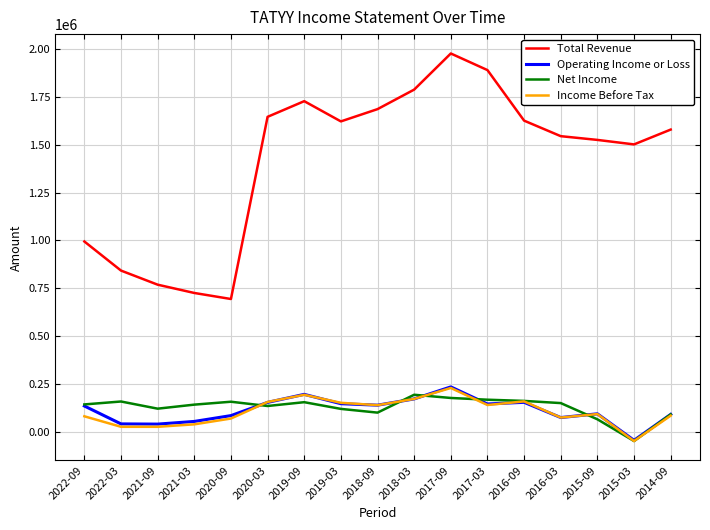

Which category has the highest value in the Total Revenue series?

2017-09